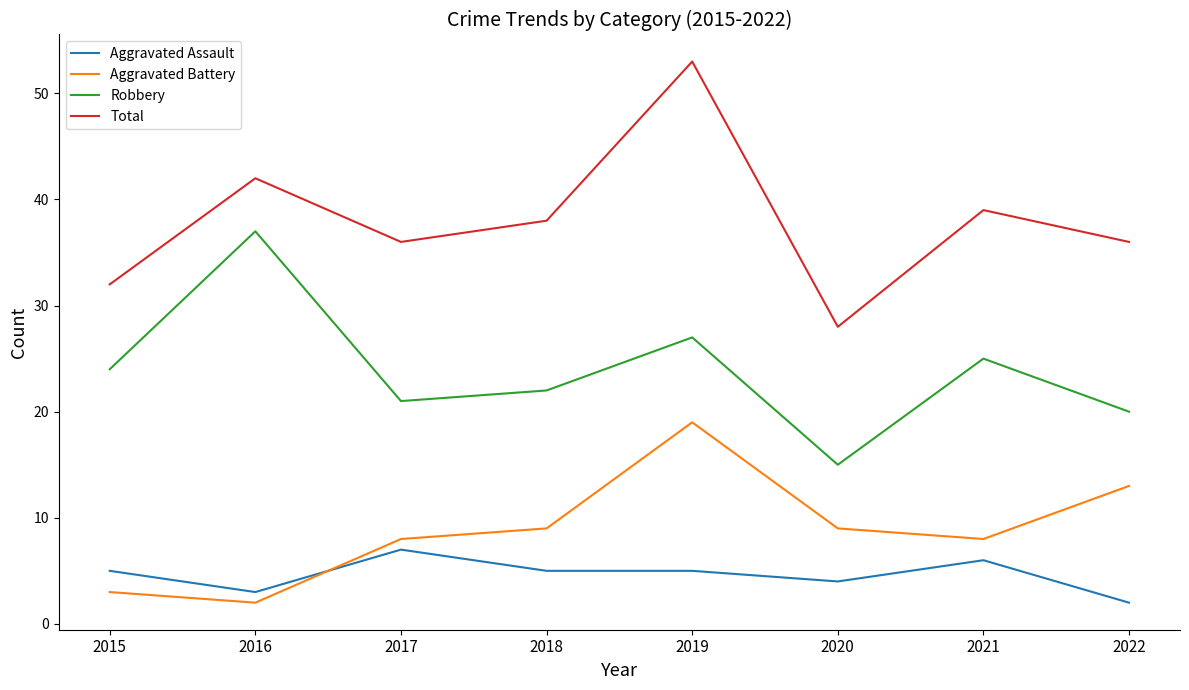

What is the greatest value displayed?

53